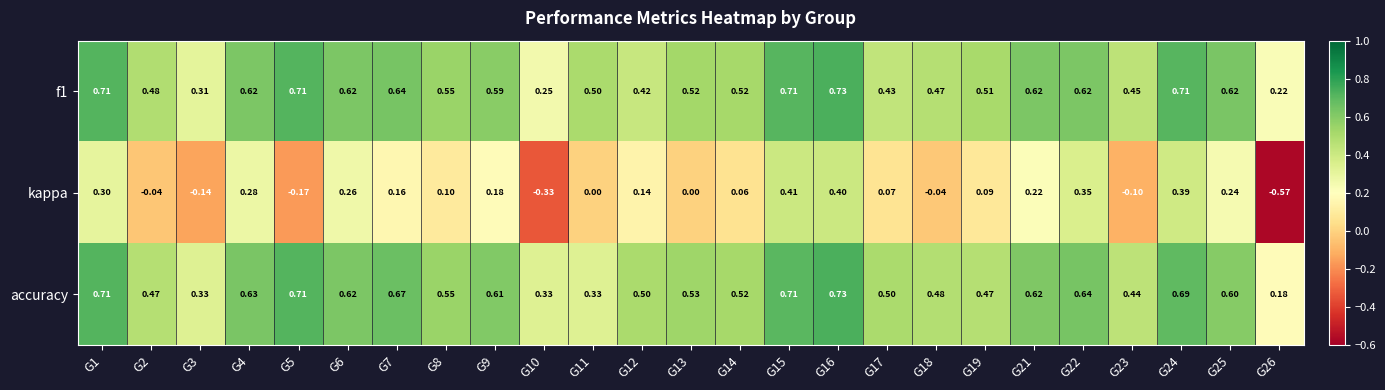

At how many categories does at least one series exceed 0?

25